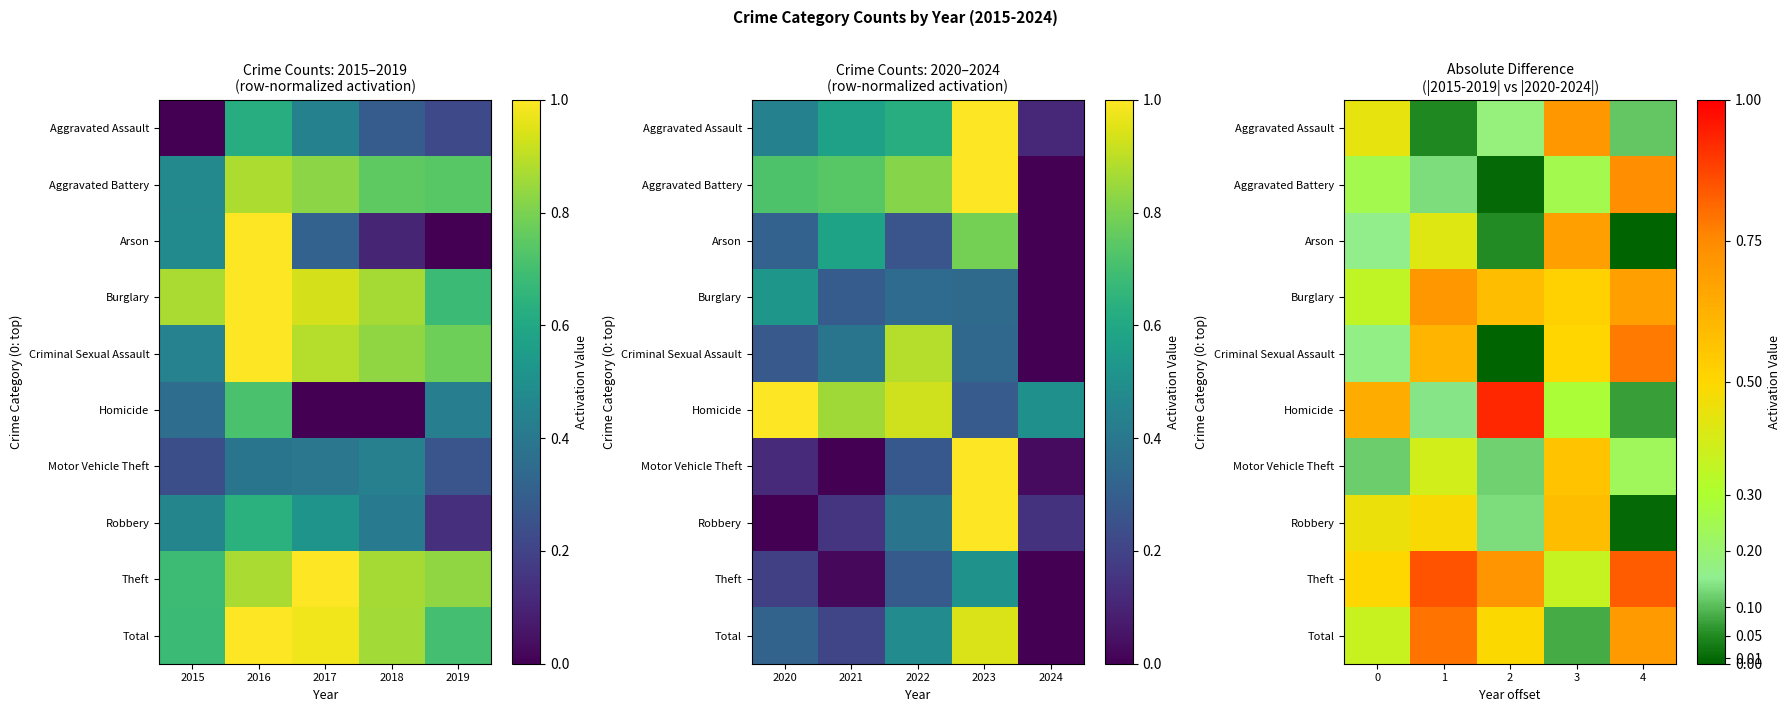

What is the difference between the maximum and minimum values in the Burglary series?

0.4